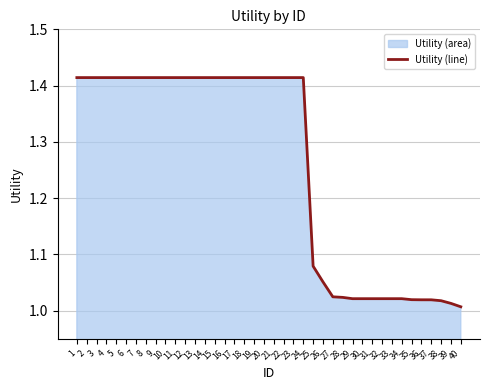

Which label corresponds to the largest value in the chart?

1